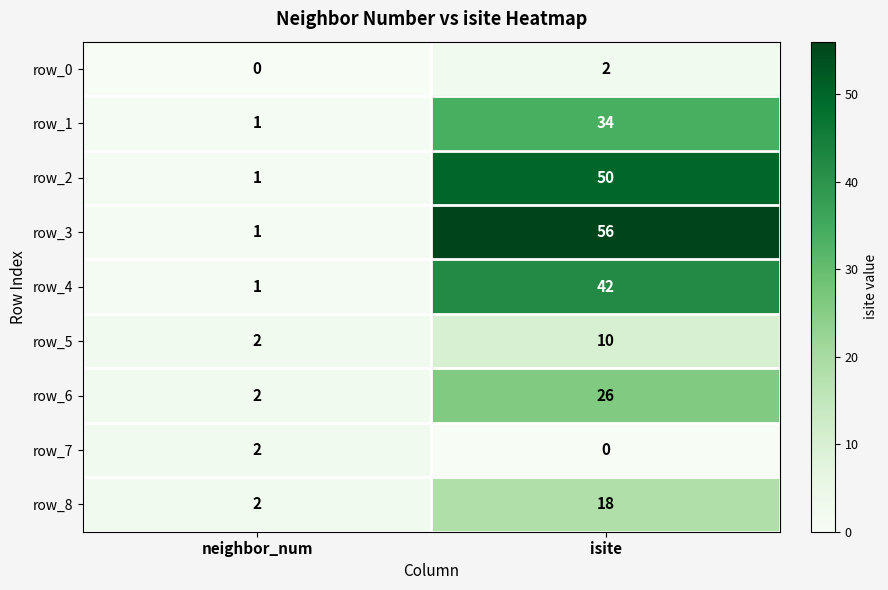

What is the difference between the maximum and minimum values in the row_1 series?

33